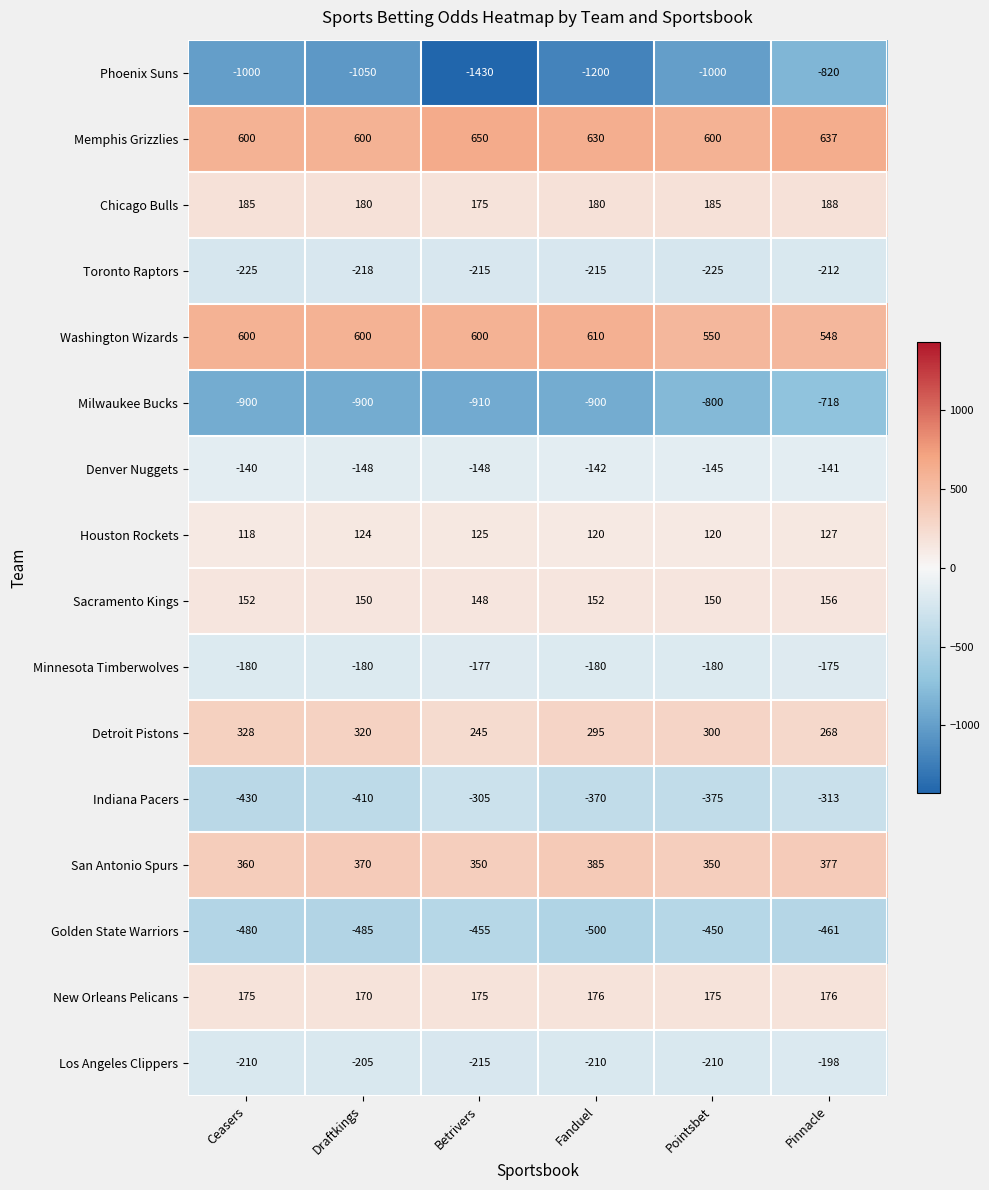

Which series changed the most between Fanduel and Pinnacle?

Phoenix Suns